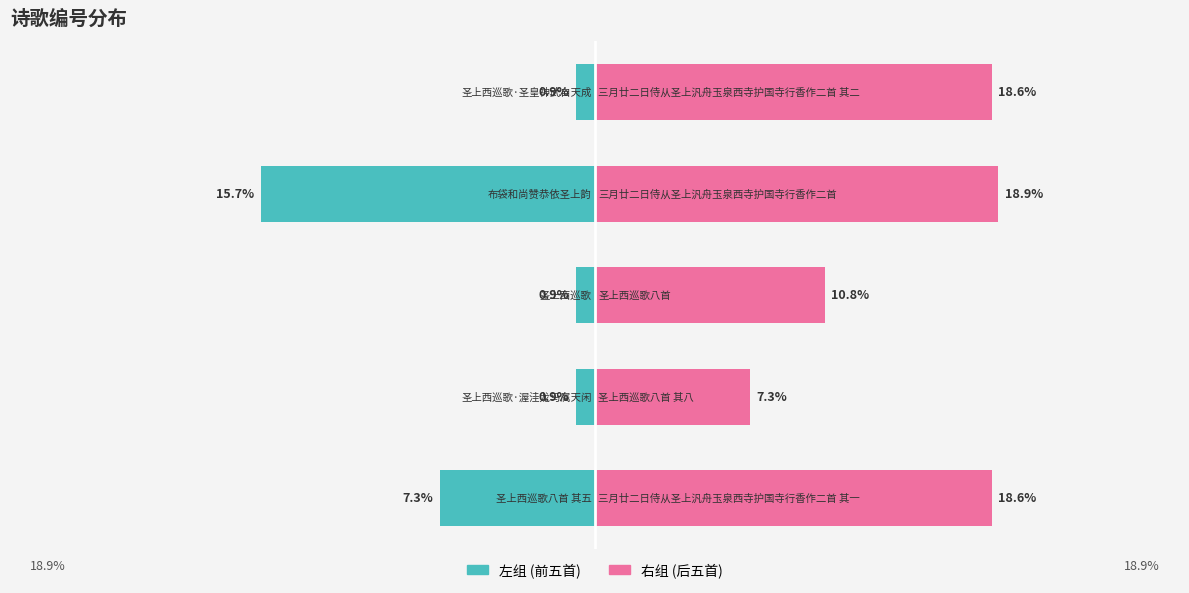

What is the minimum value for 右组?

7.3